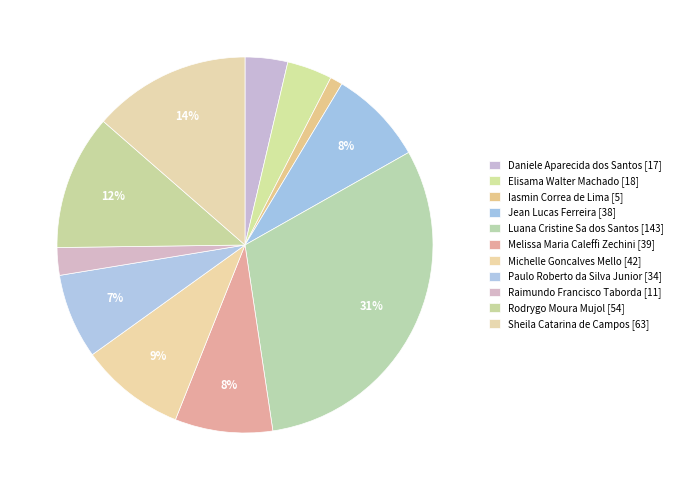

What is the change in value from Elisama Walter Machado to Sheila Catarina de Campos?

+45